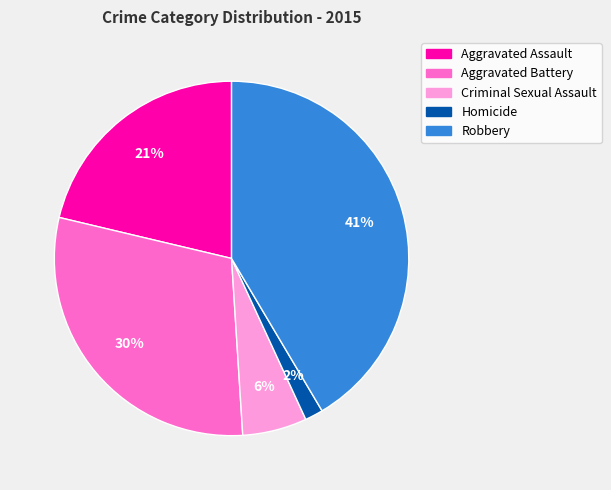

What percentage is the Robbery slice, to the nearest percent?

41%